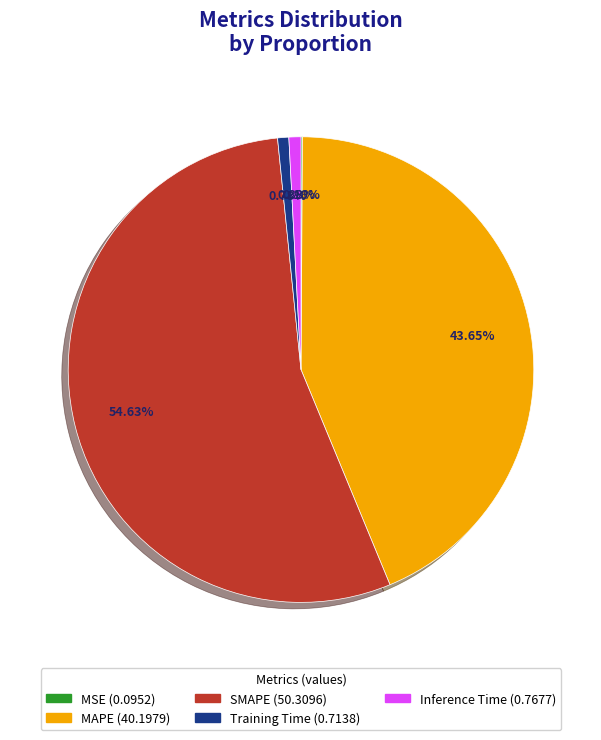

What is the largest slice in the pie chart?

SMAPE